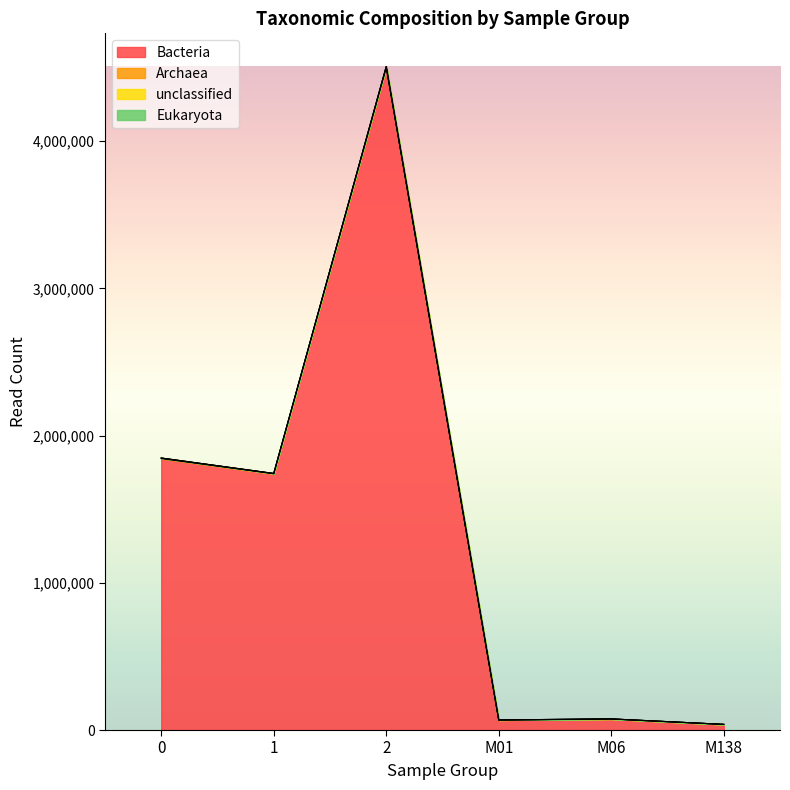

What are all the series names shown in the legend?

Bacteria, Archaea, unclassified, Eukaryota